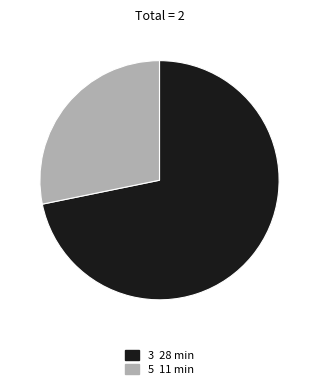

Count the number of slices in the pie.

2